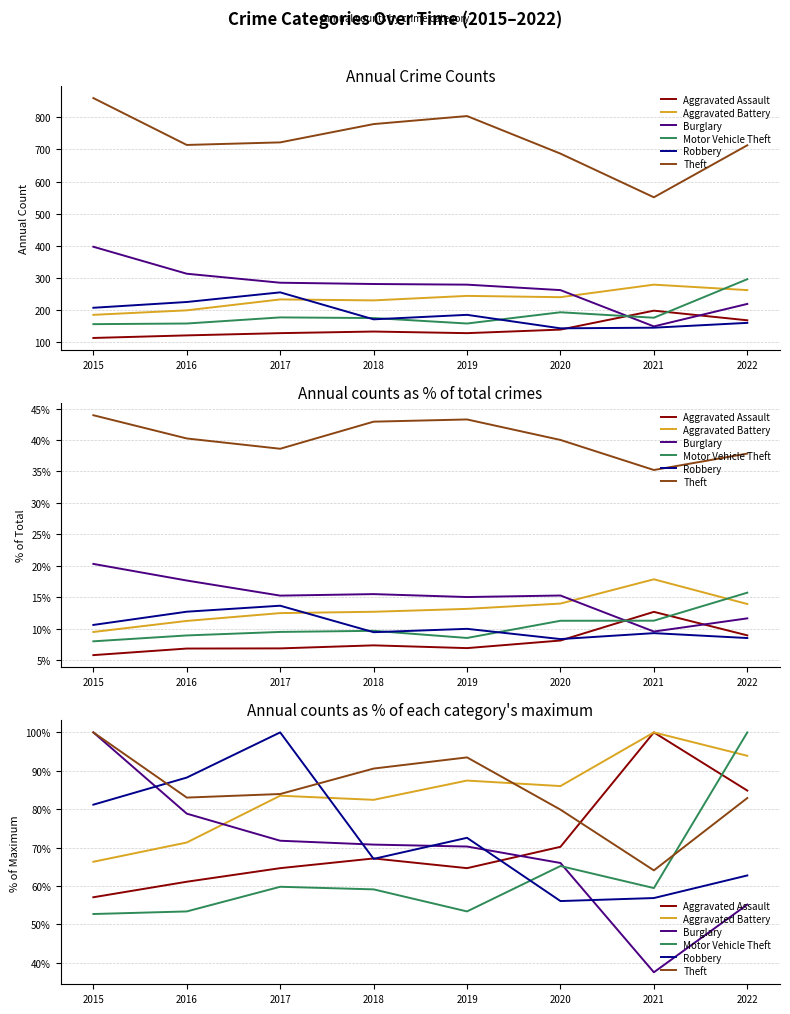

What is the total value across all series at 2015?

457.3